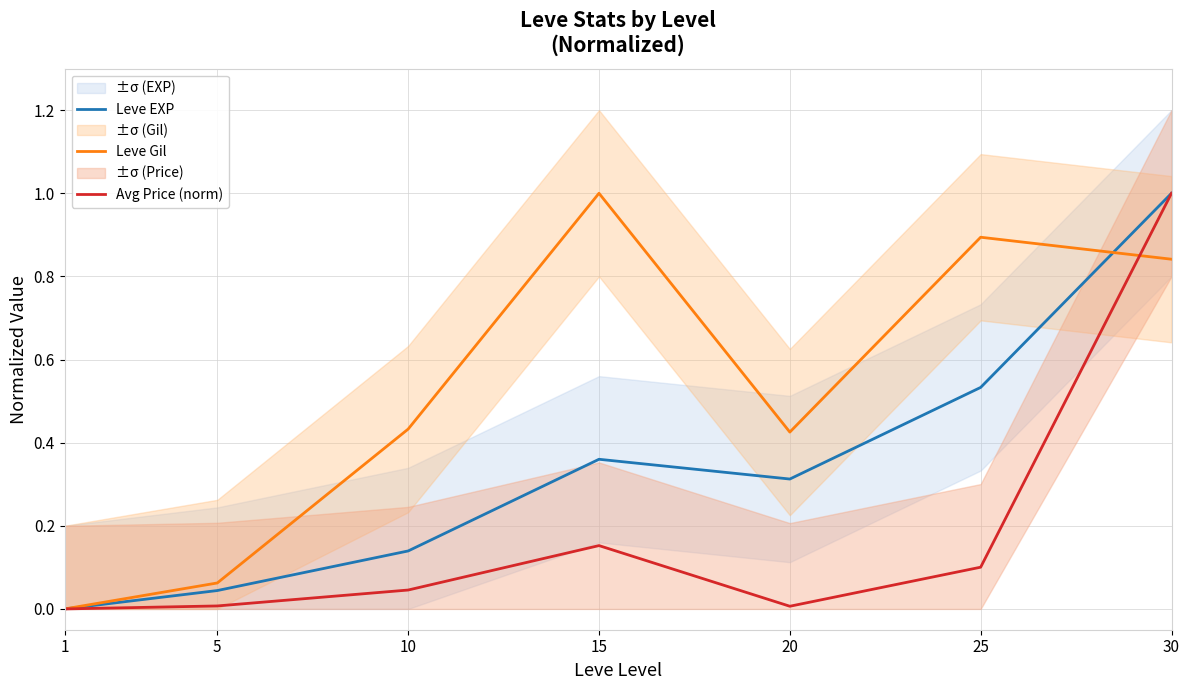

How many data points in Leve EXP are above 0?

6